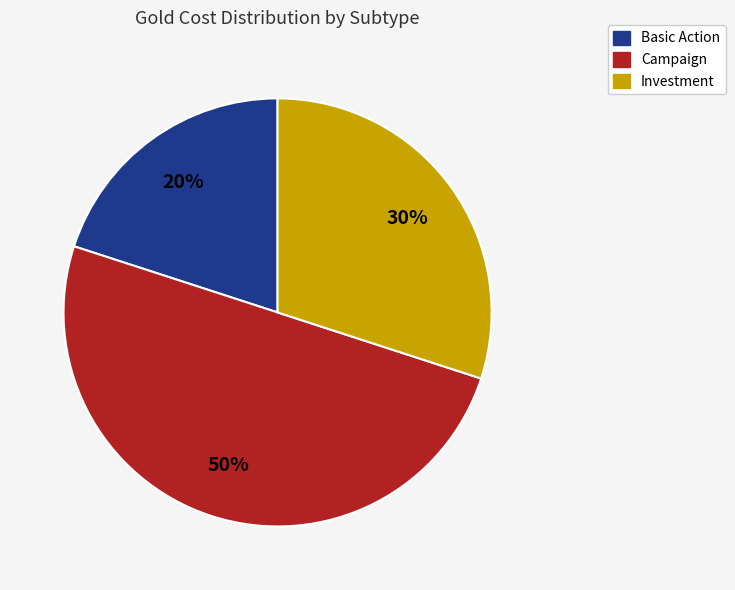

Does Investment account for over 50% of the chart?

No